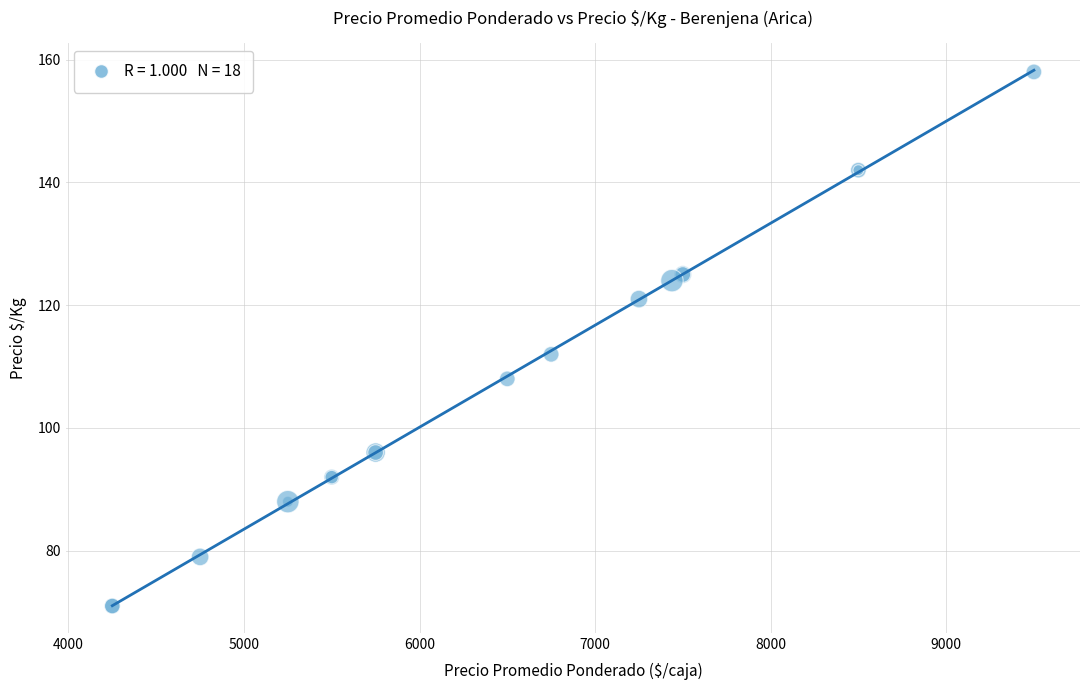

What Y value in the scatter plot is closest to 114?

112